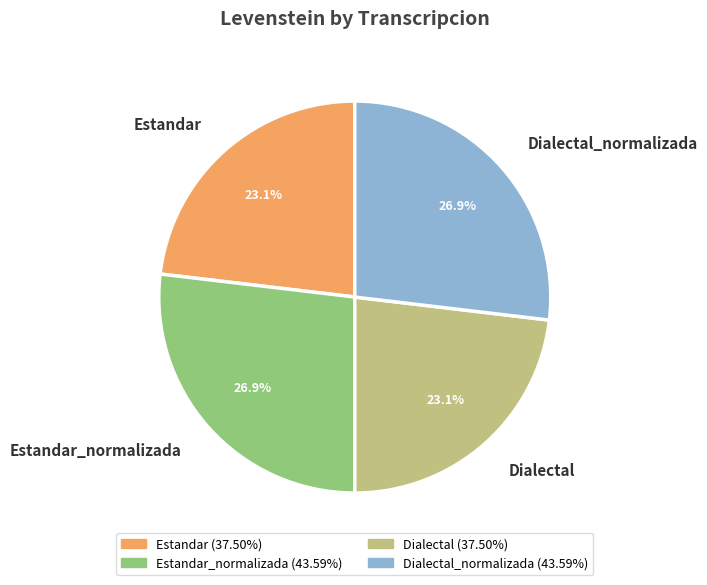

Approximately how many times larger is the value at Dialectal compared to Dialectal_normalizada?

0.9